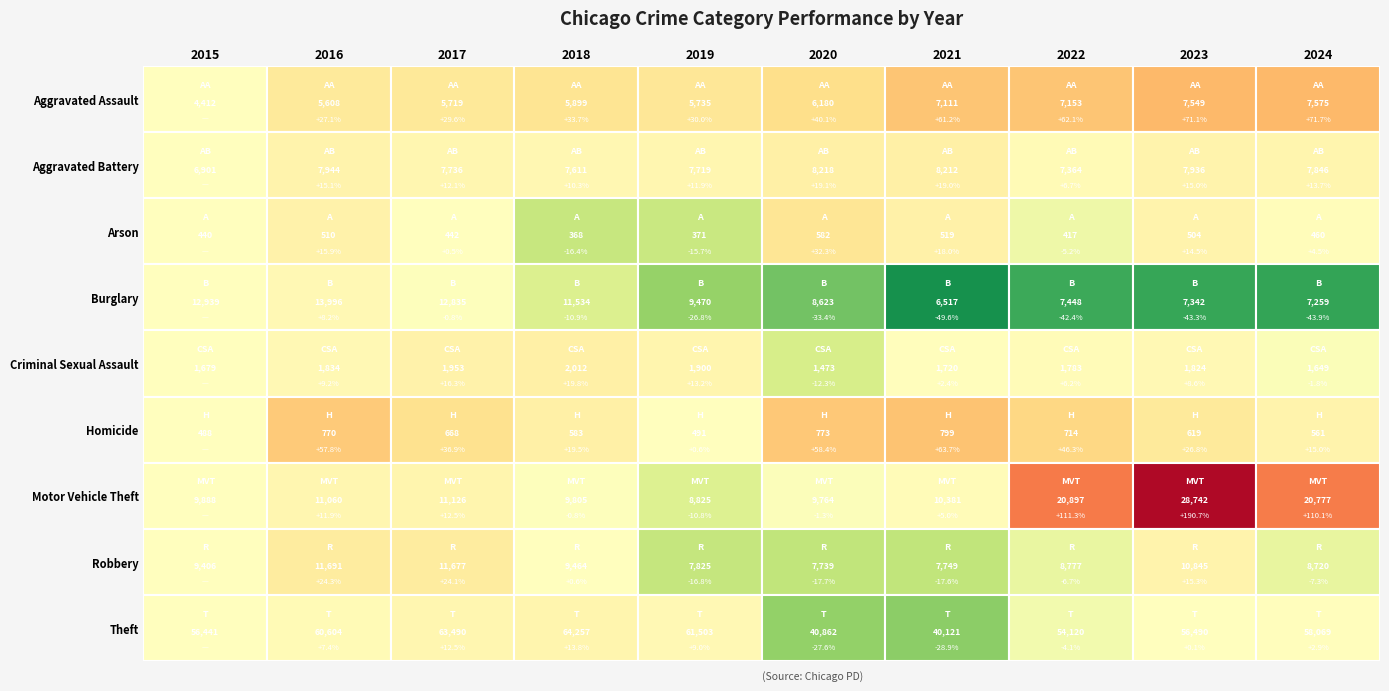

Reading left to right, transcribe all the data shown in this chart.

Aggravated Assault: 0=4412	1=5608	2=5719	3=5899	4=5735	5=6180	6=7111	7=7153	8=7549	9=7575
Aggravated Battery: 0=6901	1=7944	2=7736	3=7611	4=7719	5=8218	6=8212	7=7364	8=7936	9=7846
Arson: 0=440	1=510	2=442	3=368	4=371	5=582	6=519	7=417	8=504	9=460
Burglary: 0=12939	1=13996	2=12835	3=11534	4=9470	5=8623	6=6517	7=7448	8=7342	9=7259
Criminal Sexual Assault: 0=1679	1=1834	2=1953	3=2012	4=1900	5=1473	6=1720	7=1783	8=1824	9=1649
Homicide: 0=488	1=770	2=668	3=583	4=491	5=773	6=799	7=714	8=619	9=561
Motor Vehicle Theft: 0=9888	1=11060	2=11126	3=9805	4=8825	5=9764	6=10381	7=20897	8=28742	9=20777
Robbery: 0=9406	1=11691	2=11677	3=9464	4=7825	5=7739	6=7749	7=8777	8=10845	9=8720
Theft: 0=56441	1=60604	2=63490	3=64257	4=61503	5=40862	6=40121	7=54120	8=56490	9=58069